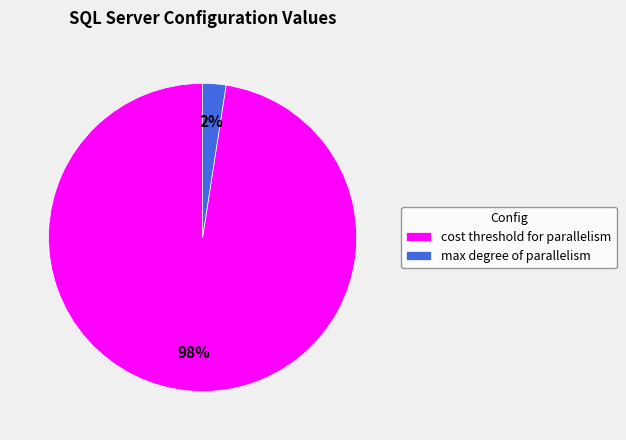

Do max degree of parallelism and cost threshold for parallelism together represent more than half of the pie?

Yes